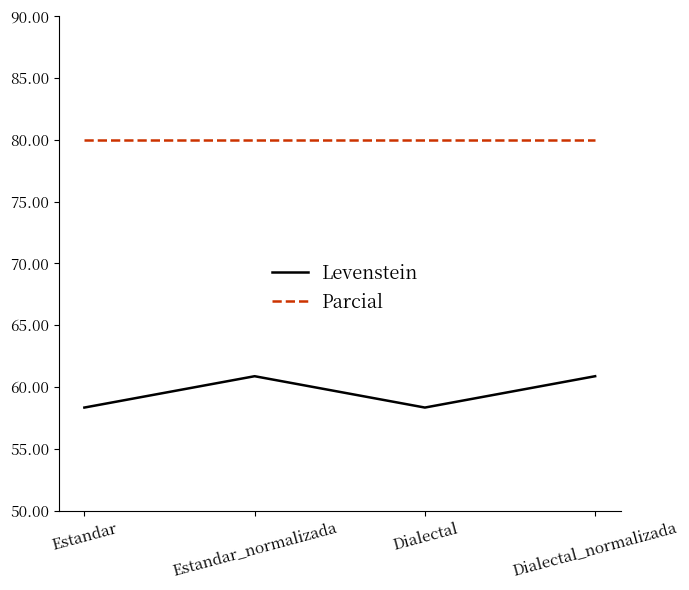

What is the spread (max minus min) of values at Estandar_normalizada?

19.1